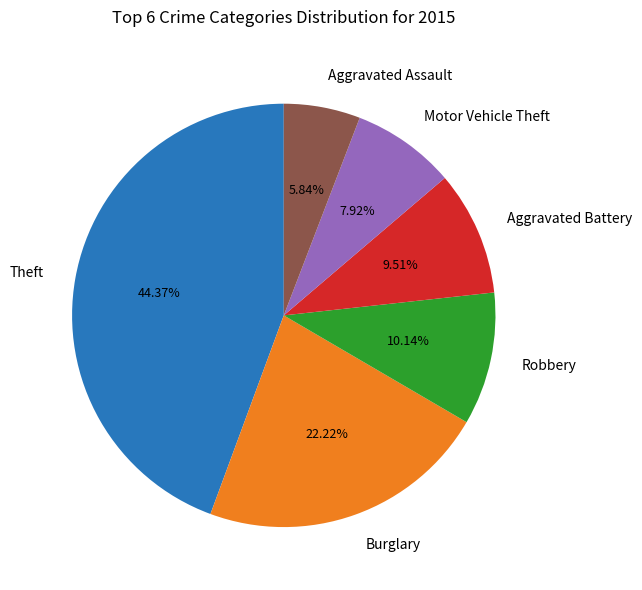

How much of the chart is everything except Motor Vehicle Theft?

92.1%